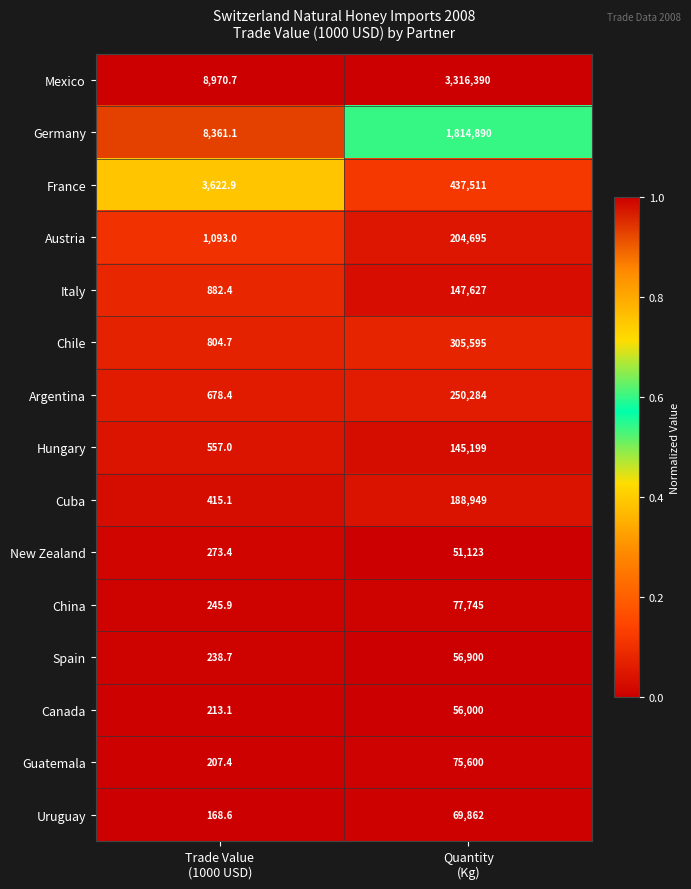

What is the spread (max minus min) of values at Trade Value
(1000 USD)?

8802.1